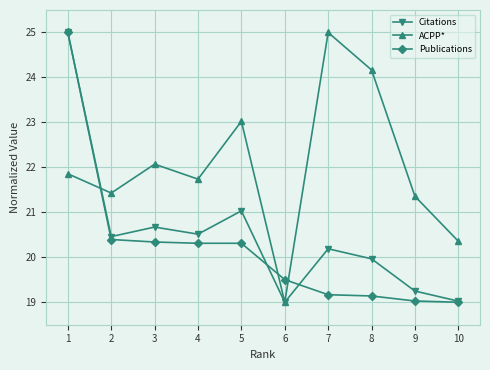

Is it true that ACPP* equals 9.1 at 4?

False